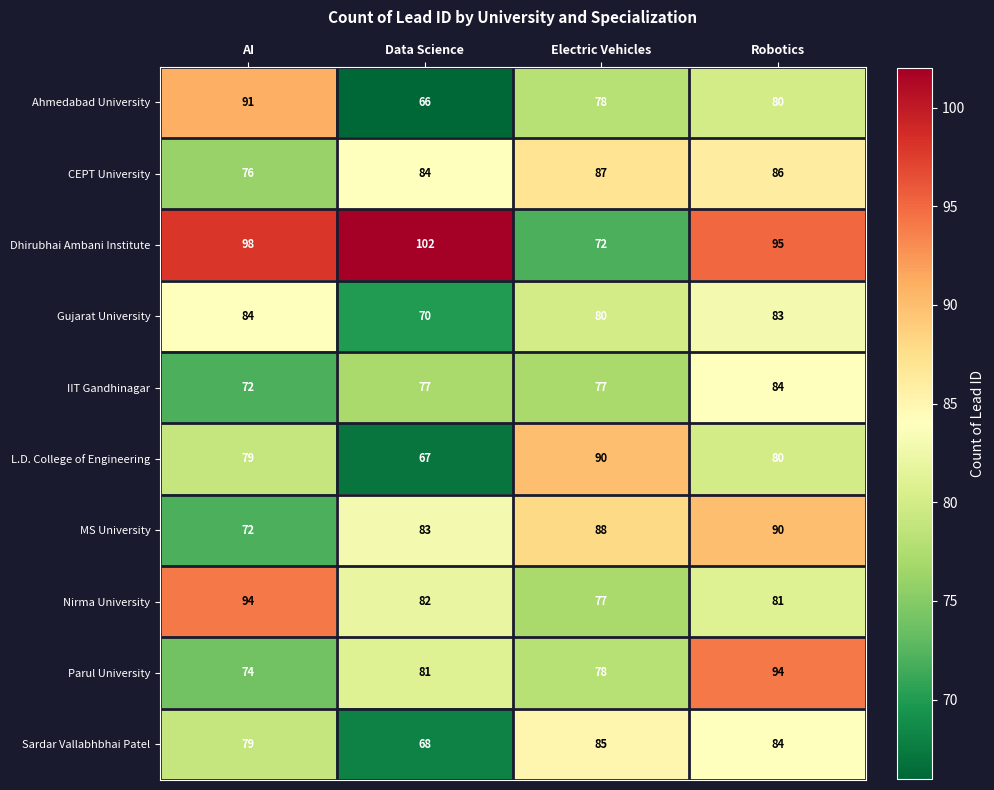

How many distinct data groups are displayed?

10